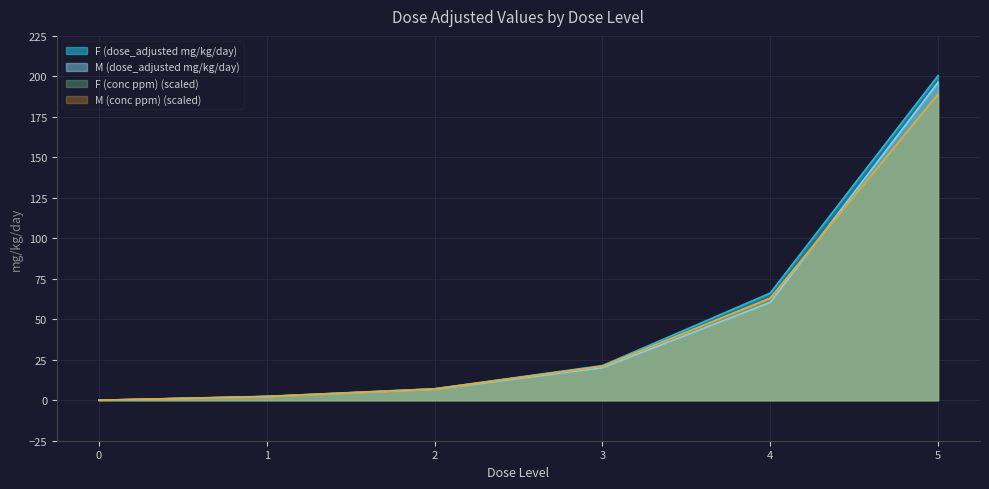

How many lines are shown in the chart?

4